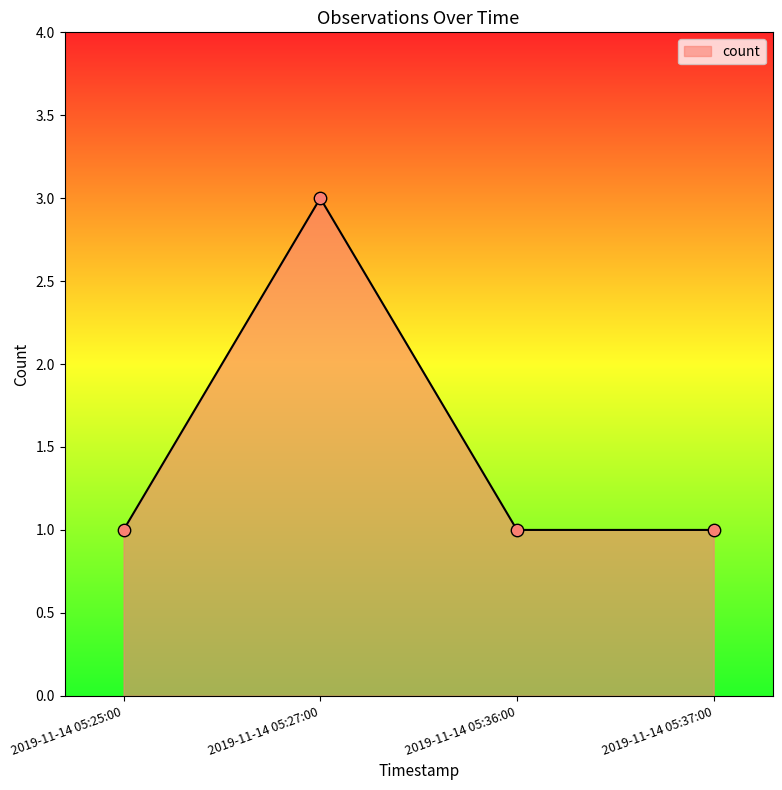

Approximately how many times larger is the value at 2019-11-14 05:27:00 compared to 2019-11-14 05:25:00?

3.0